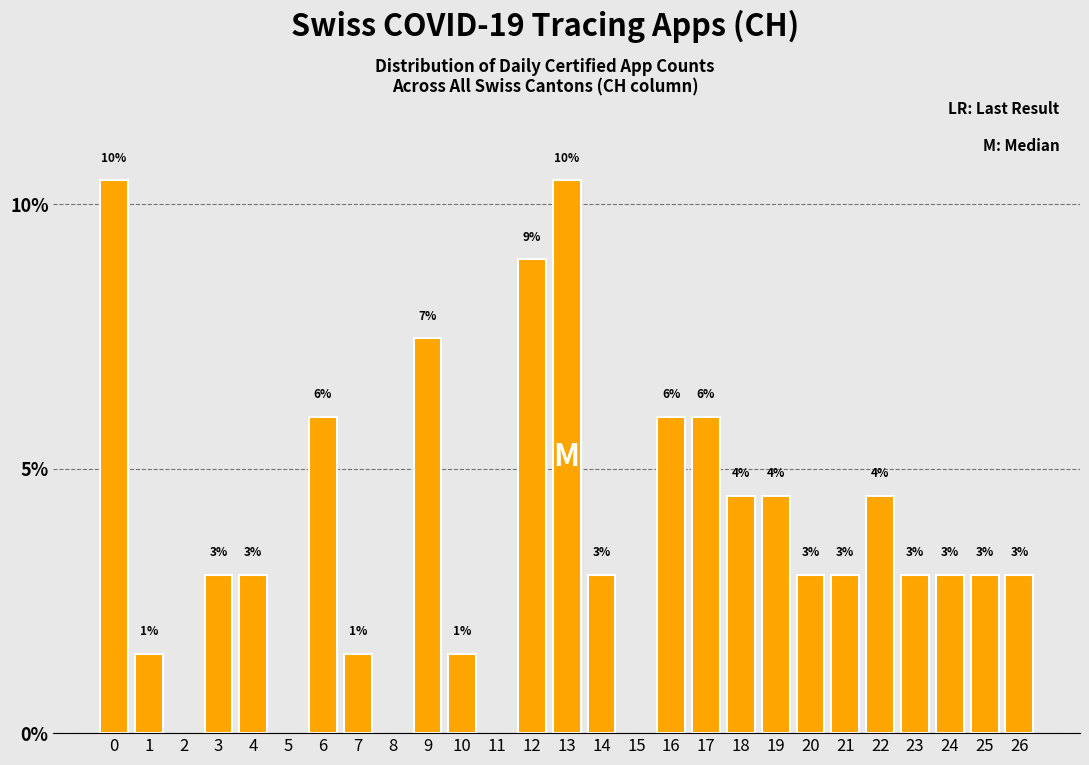

What is the minimum value shown in the chart?

1.5